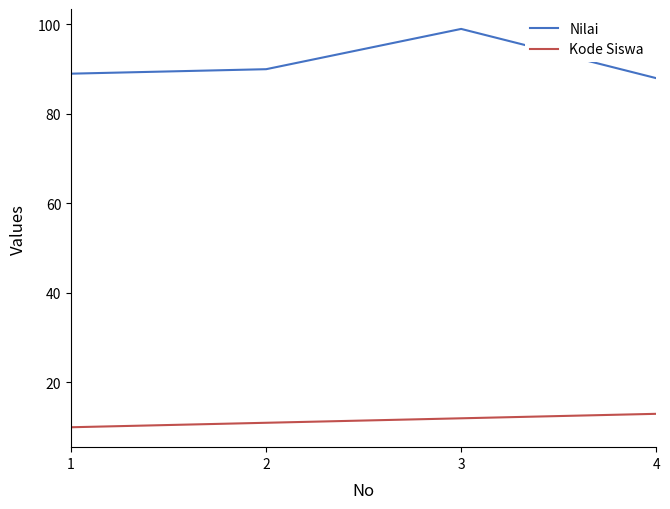

At 3, list the series in order from smallest to largest.

Kode Siswa, Nilai